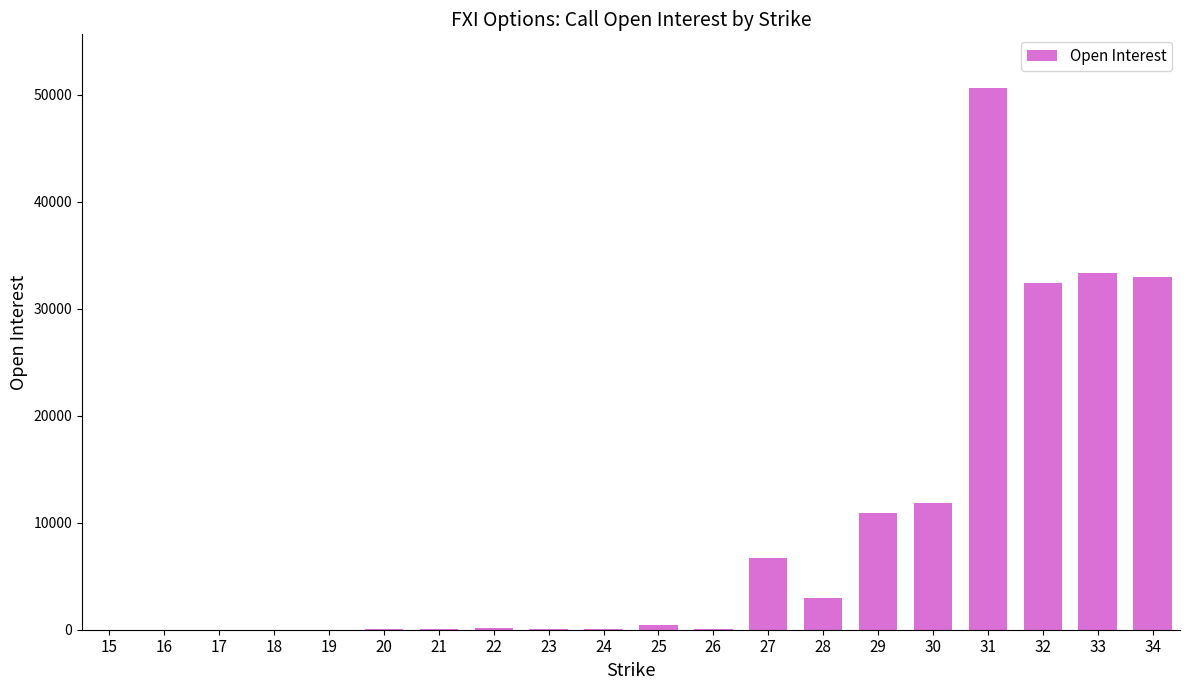

What is the greatest value displayed?

50572